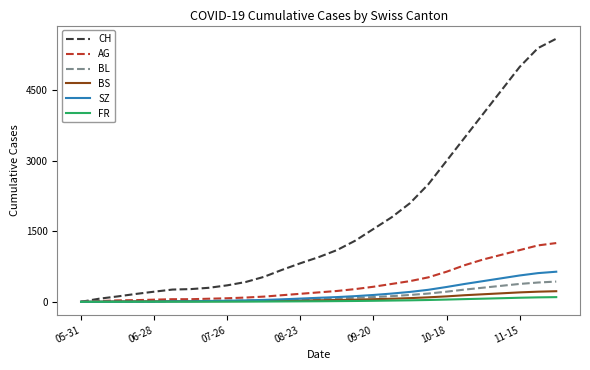

Is this an area chart (filled region under the line)?

No